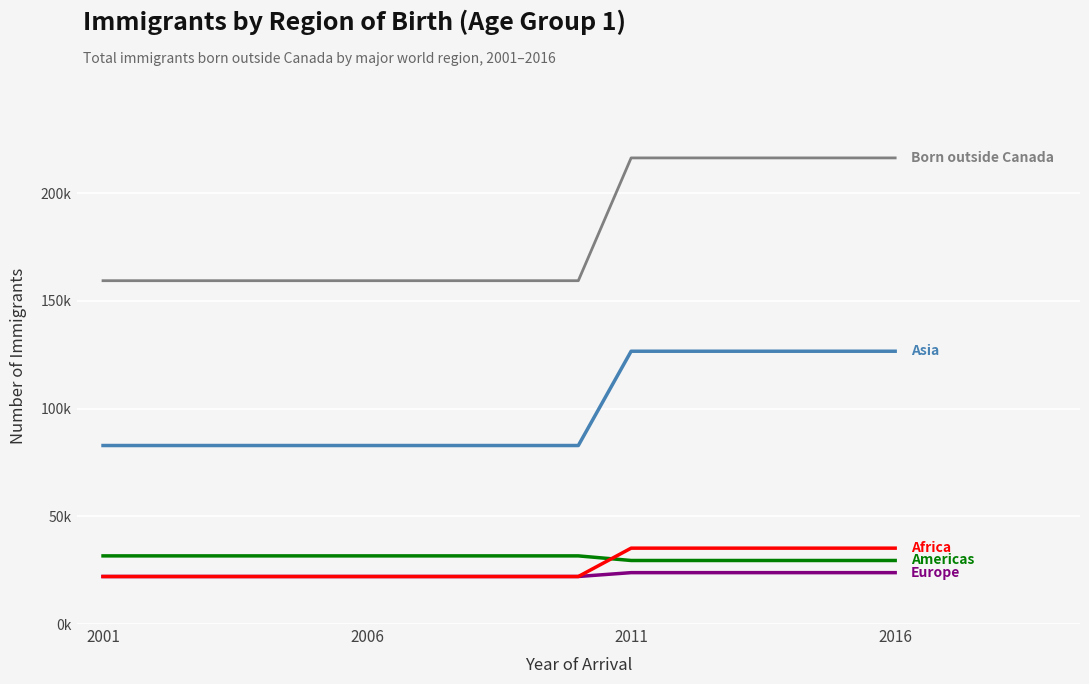

True or false: Europe has a value of 30763 at 2001.

False